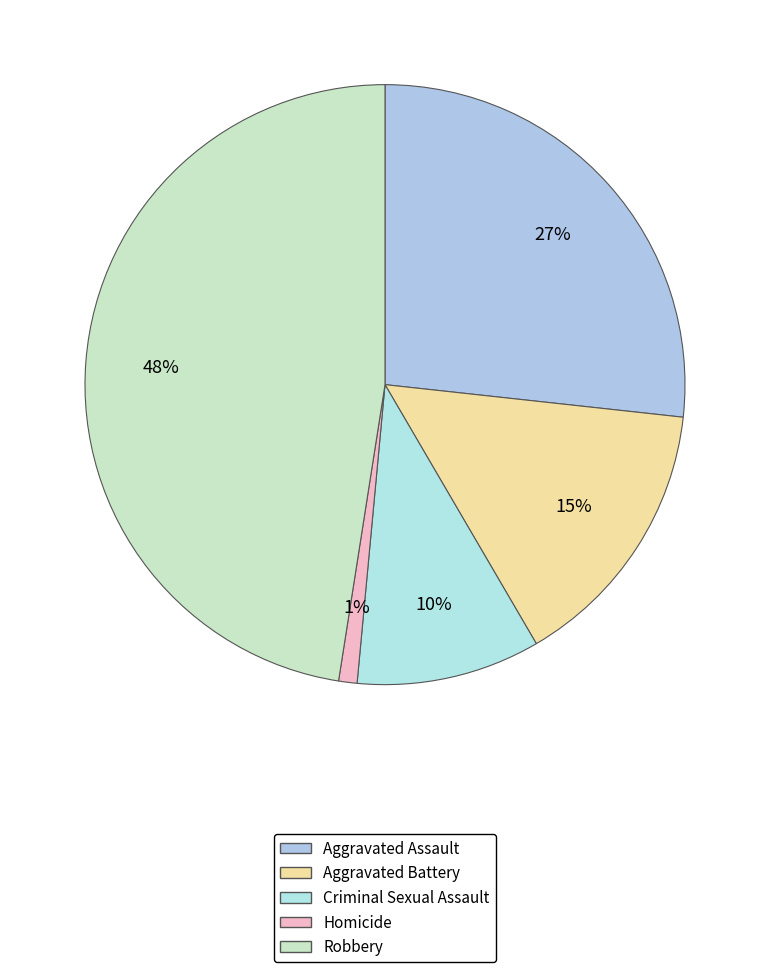

Count the number of slices in the pie.

5